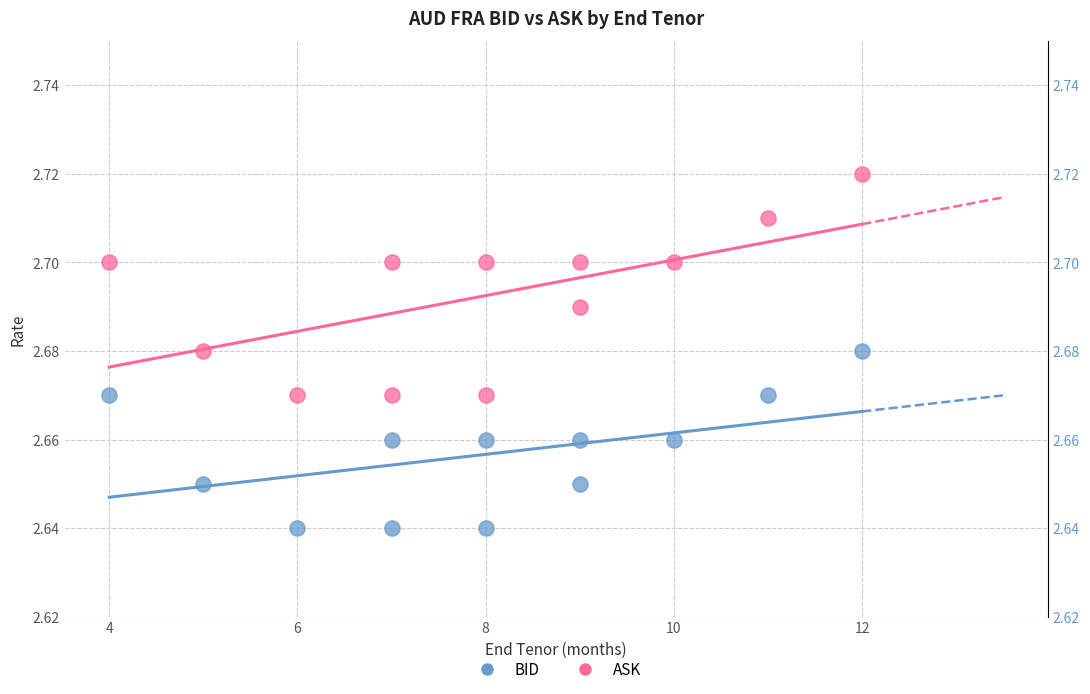

What are all the series names shown in the legend?

BID, ASK